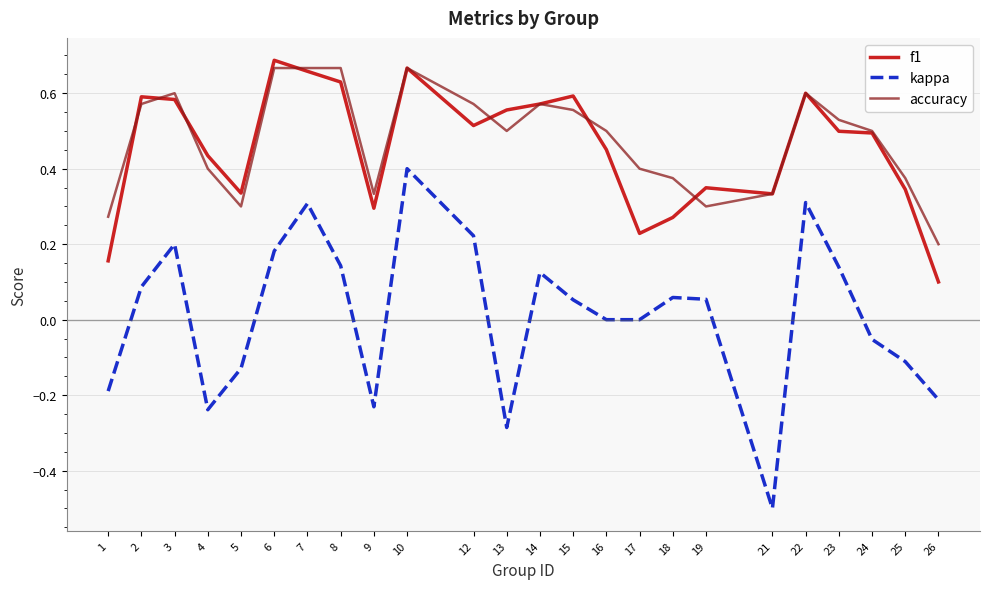

Between 17 and 24, which series saw the biggest shift?

f1